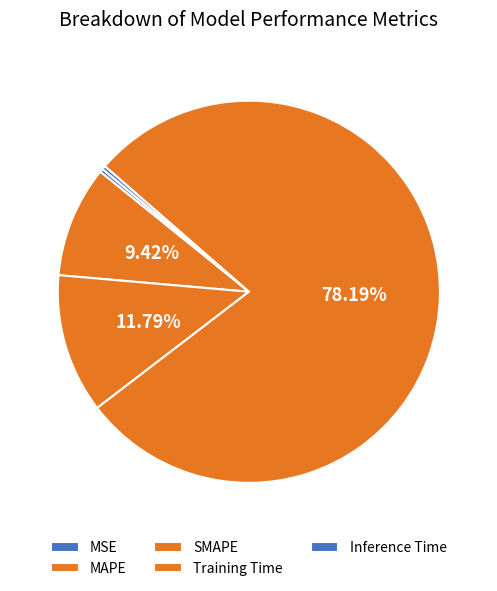

Rank the categories by value from lowest to highest.

Inference Time, MSE, MAPE, SMAPE, Training Time